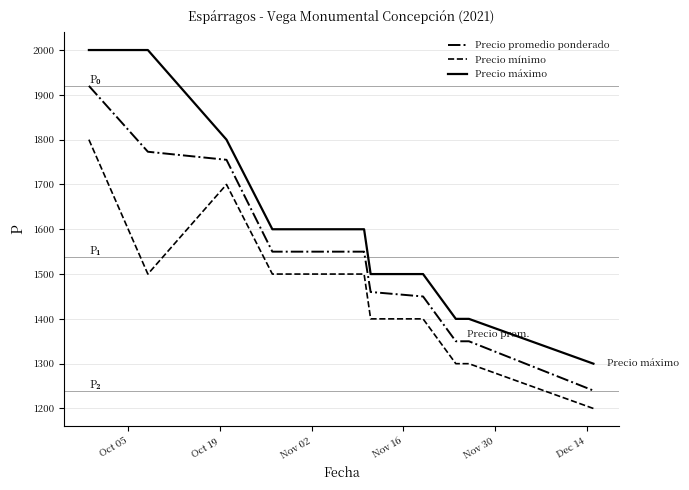

List the series in order of their peak value, highest first.

Precio máximo, Precio promedio ponderado, Precio mínimo